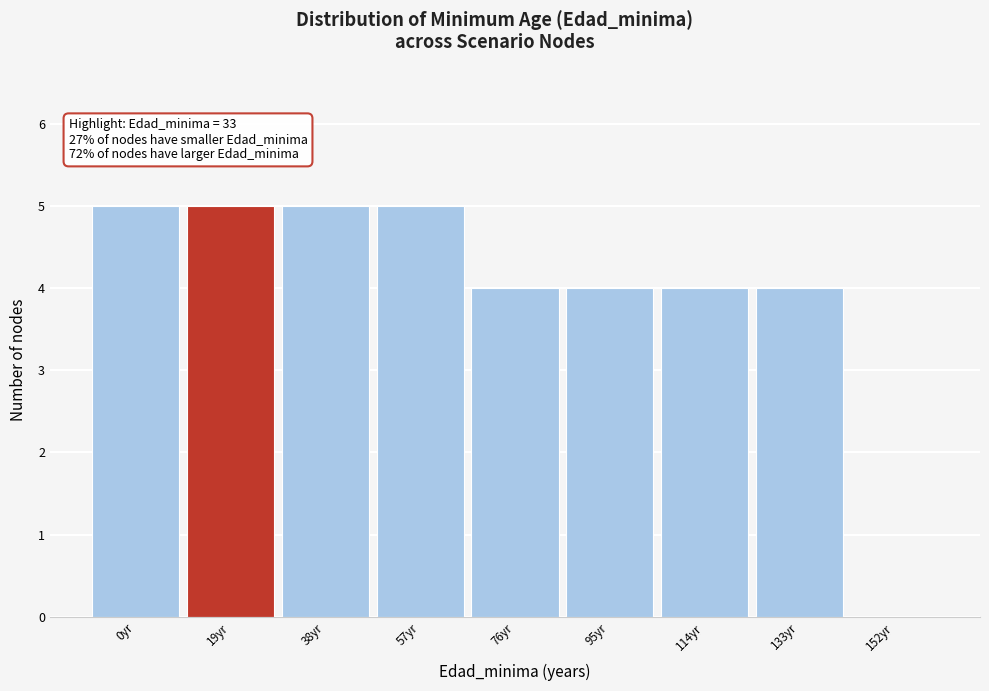

Reading right to left, list all the values displayed in this chart.

152yr=0	133yr=4	114yr=4	95yr=4	76yr=4	57yr=5	38yr=5	19yr=5	0yr=5